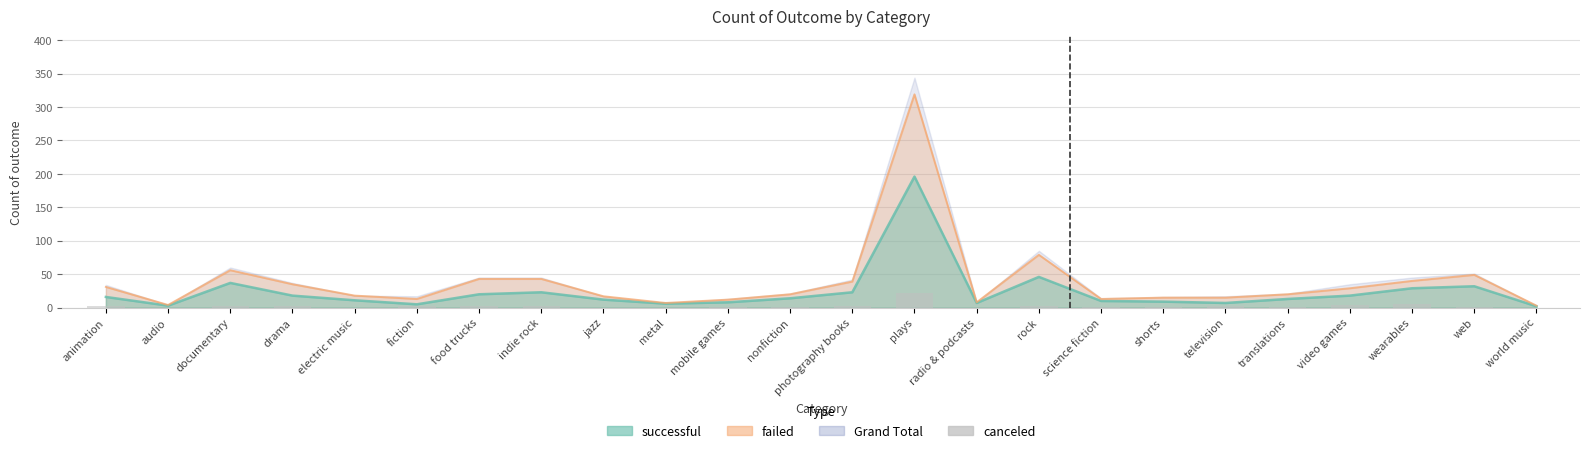

What is the label of the 1st bar from the right?

world music